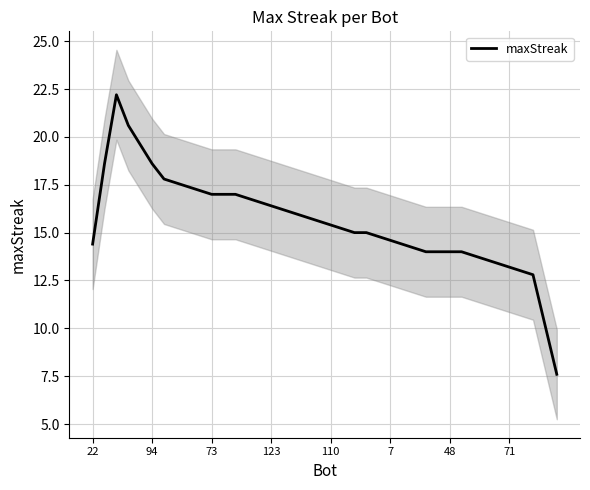

How many distinct data groups are displayed?

1